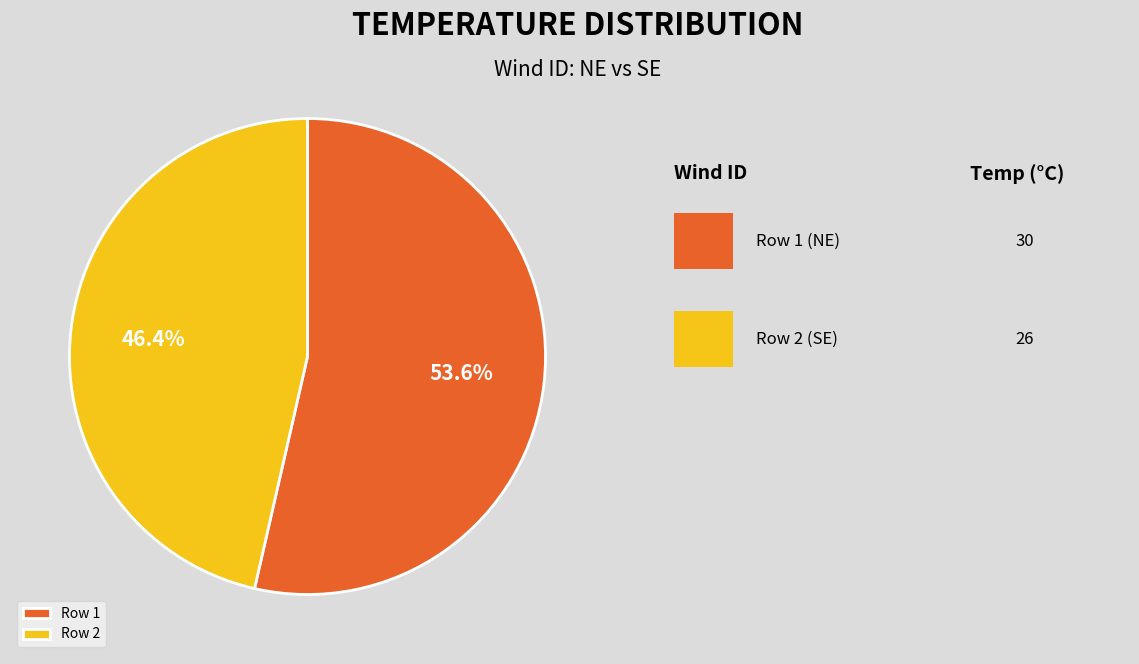

What is the largest slice in the pie chart?

Row 1